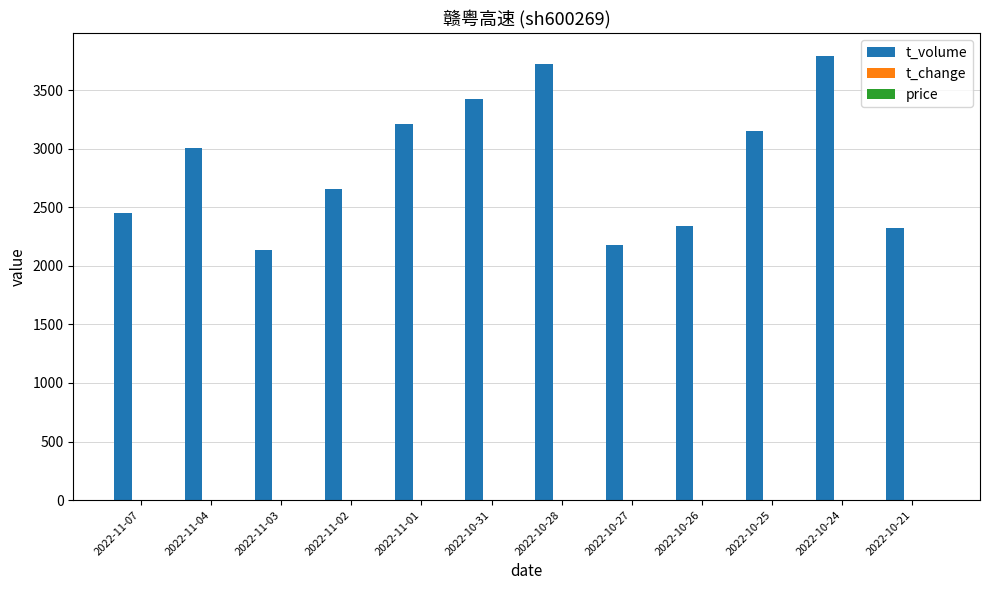

How many groups of bars are there?

12